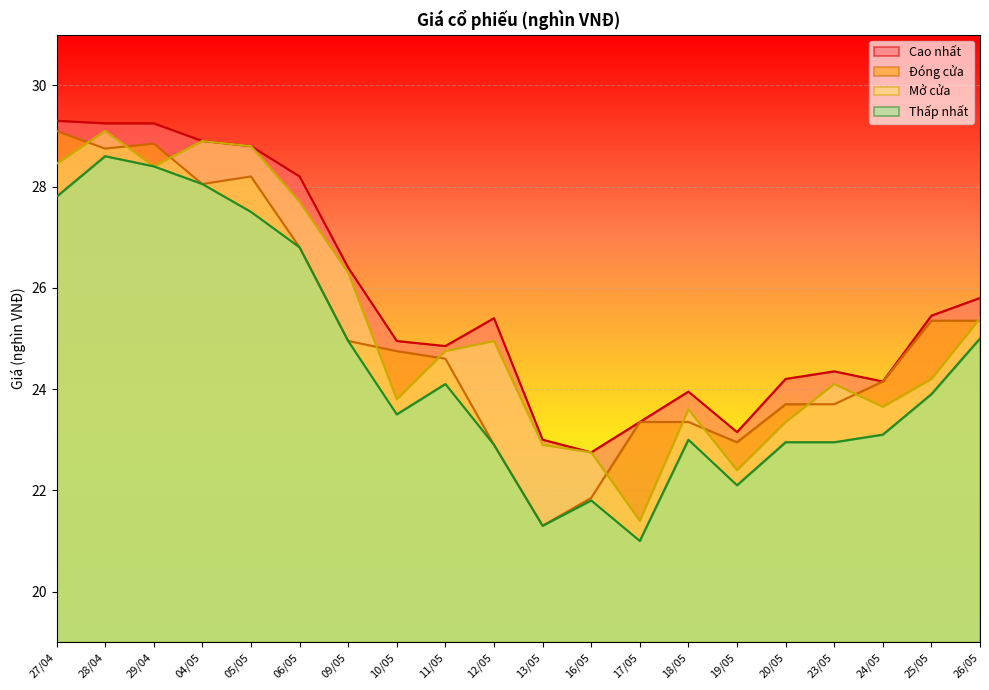

Reading right to left, extract all data points from this chart.

Cao nhất: 26/05=25.8	25/05=25.4	24/05=24.1	23/05=24.4	20/05=24.2	19/05=23.1	18/05=23.9	17/05=23.4	16/05=22.8	13/05=23.0	12/05=25.4	11/05=24.9	10/05=24.9	09/05=26.4	06/05=28.2	05/05=28.8	04/05=28.9	29/04=29.2	28/04=29.2	27/04=29.3
Đóng cửa: 26/05=25.4	25/05=25.4	24/05=24.1	23/05=23.7	20/05=23.7	19/05=22.9	18/05=23.4	17/05=23.4	16/05=21.9	13/05=21.3	12/05=22.9	11/05=24.6	10/05=24.8	09/05=24.9	06/05=26.8	05/05=28.2	04/05=28.1	29/04=28.9	28/04=28.8	27/04=29.1
Mở cửa: 26/05=25.4	25/05=24.2	24/05=23.6	23/05=24.1	20/05=23.4	19/05=22.4	18/05=23.6	17/05=21.4	16/05=22.8	13/05=22.9	12/05=24.9	11/05=24.8	10/05=23.8	09/05=26.3	06/05=27.7	05/05=28.8	04/05=28.9	29/04=28.4	28/04=29.1	27/04=28.4
Thấp nhất: 26/05=25.0	25/05=23.9	24/05=23.1	23/05=22.9	20/05=22.9	19/05=22.1	18/05=23.0	17/05=21.0	16/05=21.8	13/05=21.3	12/05=22.9	11/05=24.1	10/05=23.5	09/05=24.9	06/05=26.8	05/05=27.5	04/05=28.1	29/04=28.4	28/04=28.6	27/04=27.8